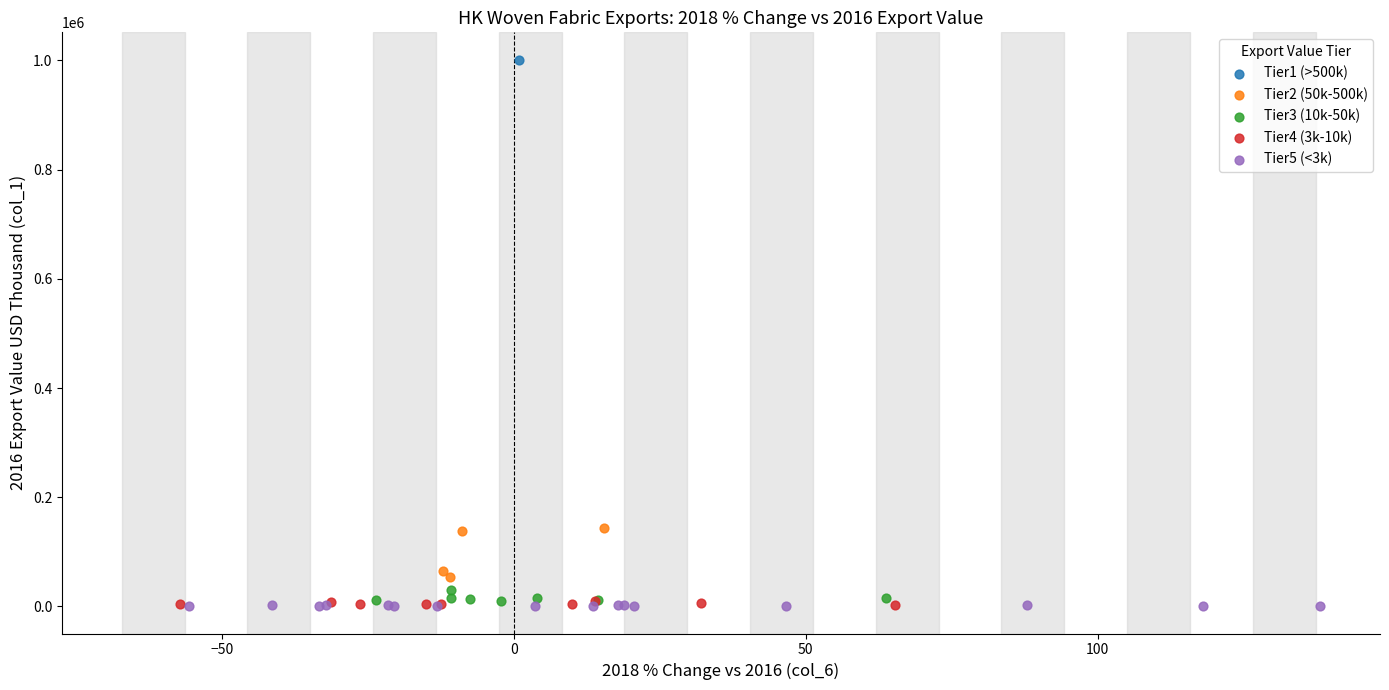

Which series contains the highest Y value?

Tier1 (>500k)